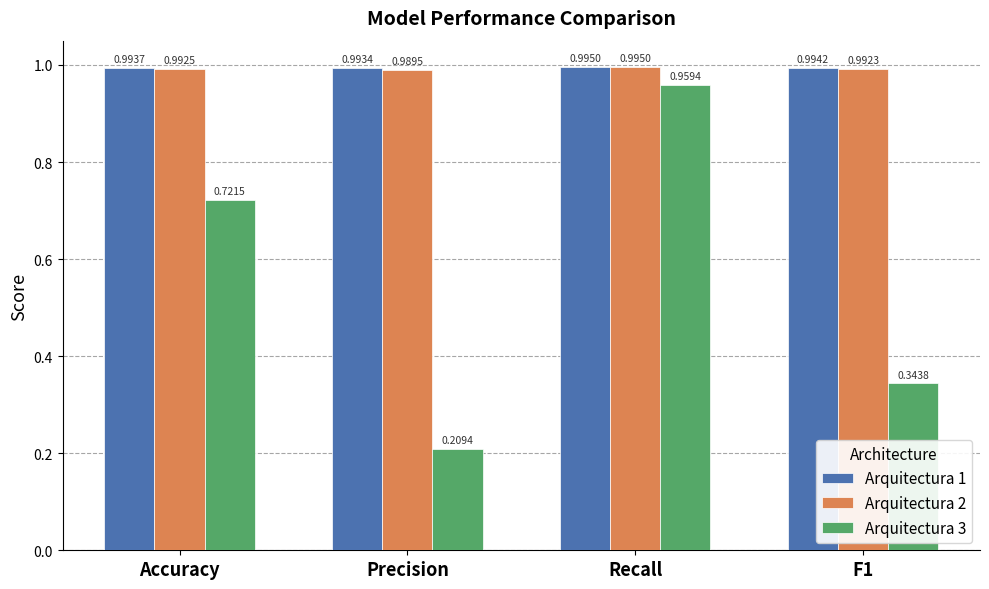

Is the value of Arquitectura 1 at Recall greater than the value of Arquitectura 3 at F1?

Yes